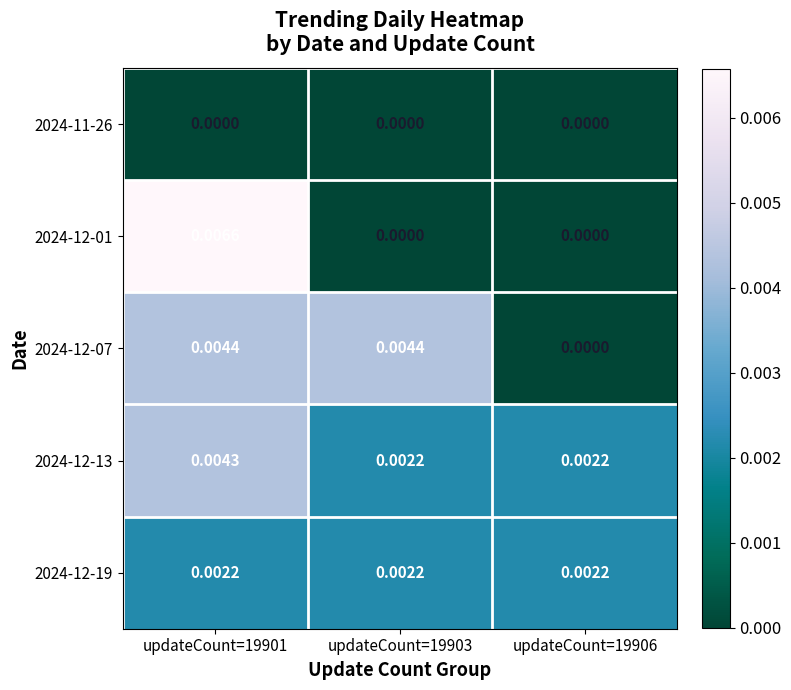

Is the value of 2024-12-07 at updateCount=19906 greater than the value of 2024-12-01 at updateCount=19901?

No